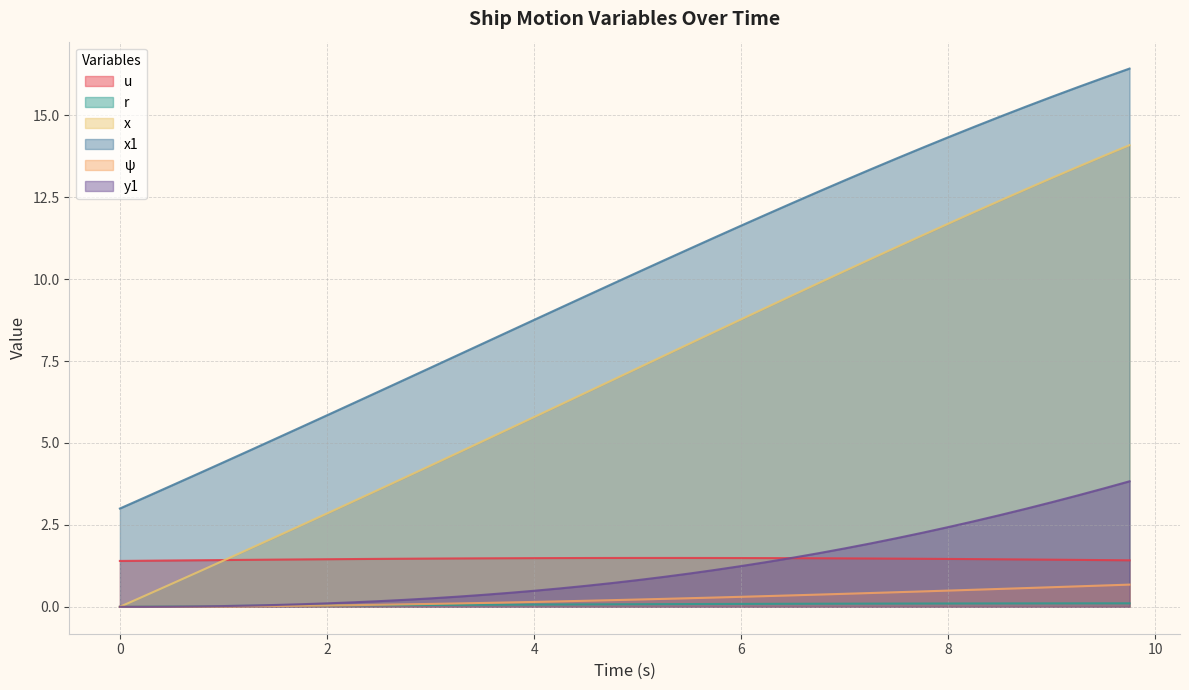

Is the value of x1 at 7.0 greater than the value of r at 7.0?

Yes